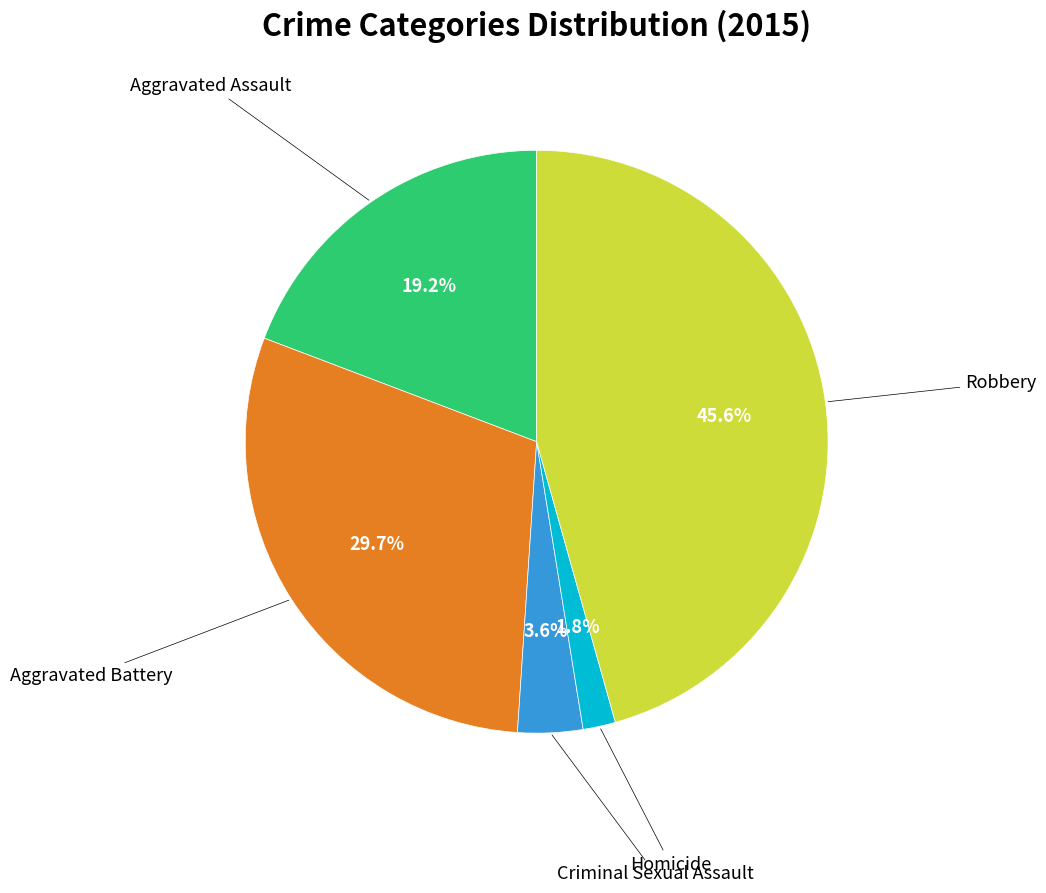

Is there any slice that represents more than half of the pie?

No